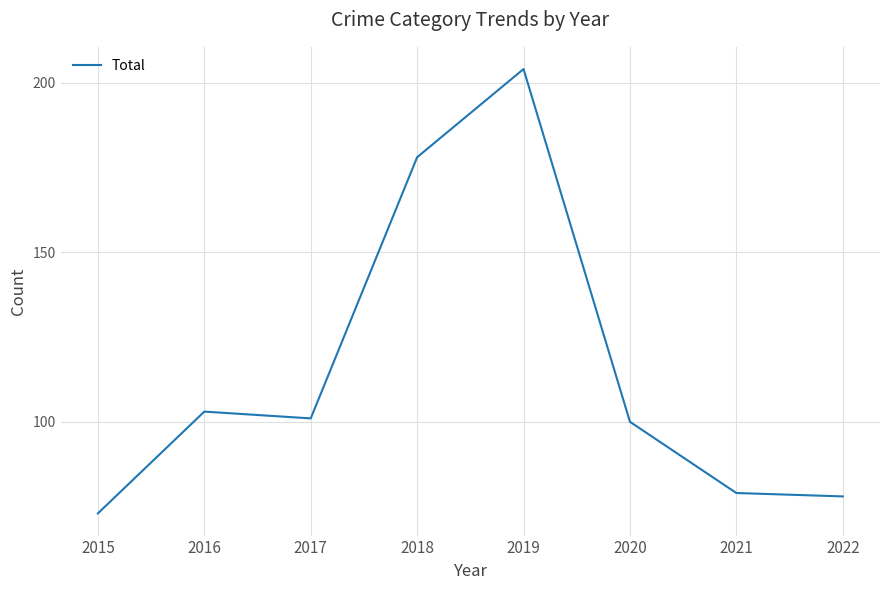

What is the change in value from 2015 to 2022?

+5